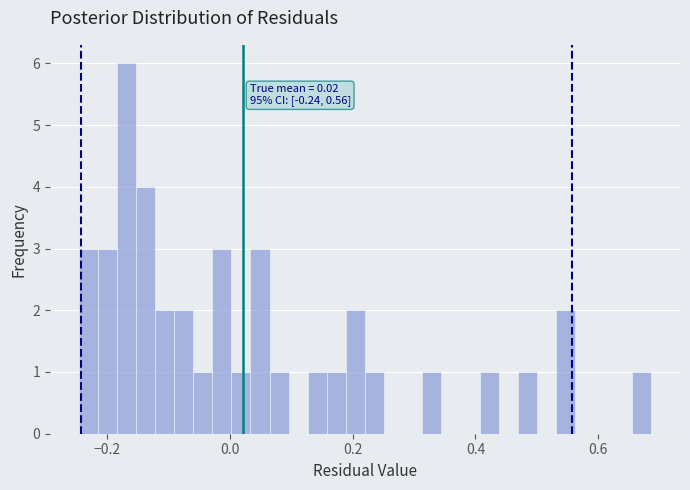

Read against the x-axis, roughly where is the centre of the tallest bar?

-0.16